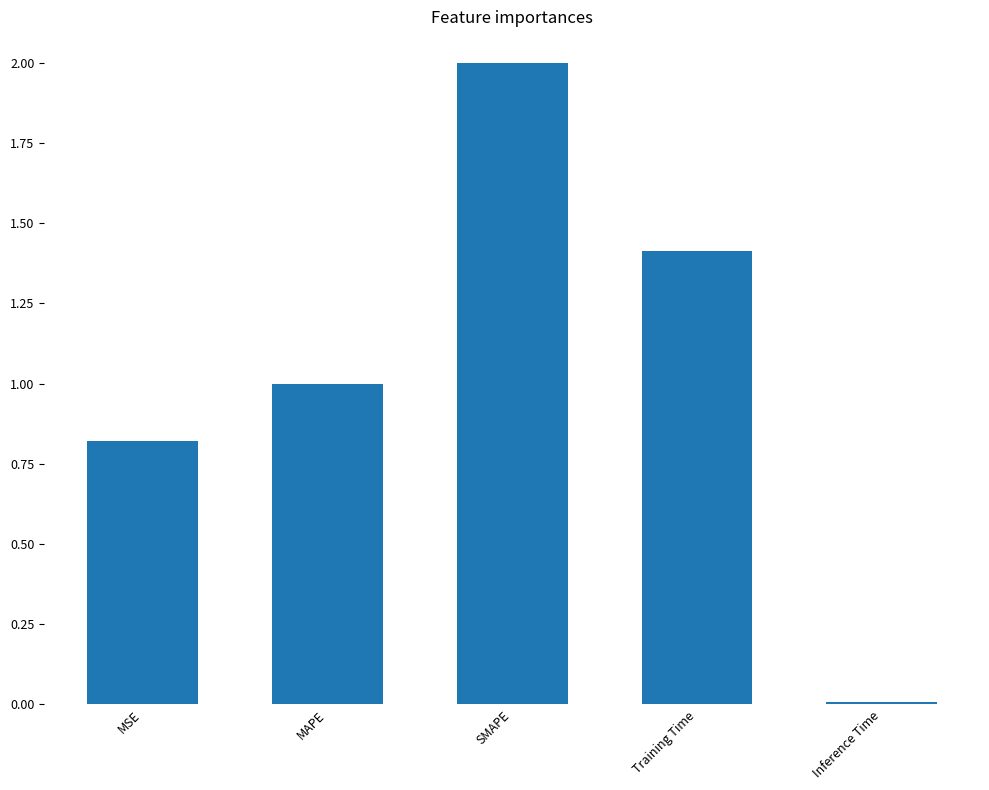

Is it true that the value at Training Time is 0.7?

False